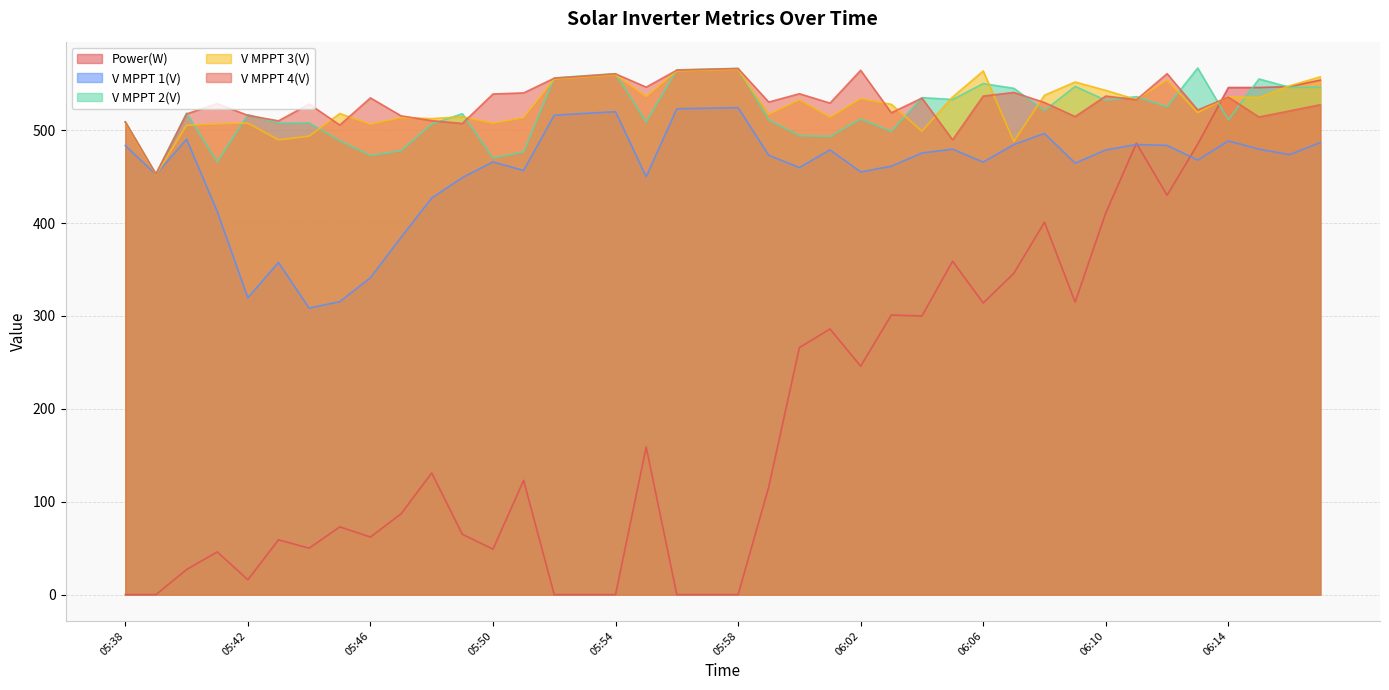

How many interior local valleys does the V MPPT 2(V) series have?

14